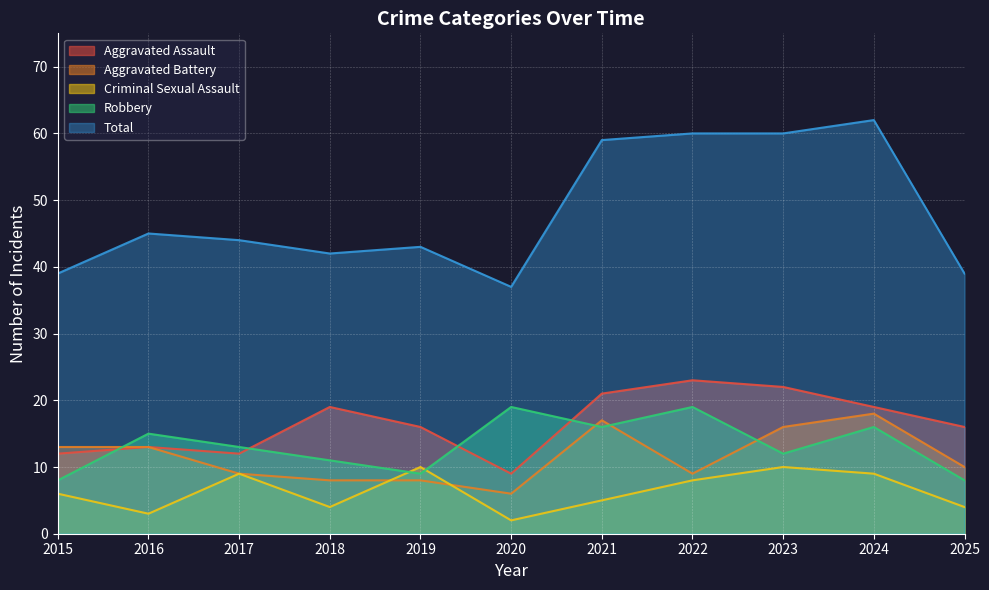

The value of Aggravated Assault at 2022 is 23. True or false?

True